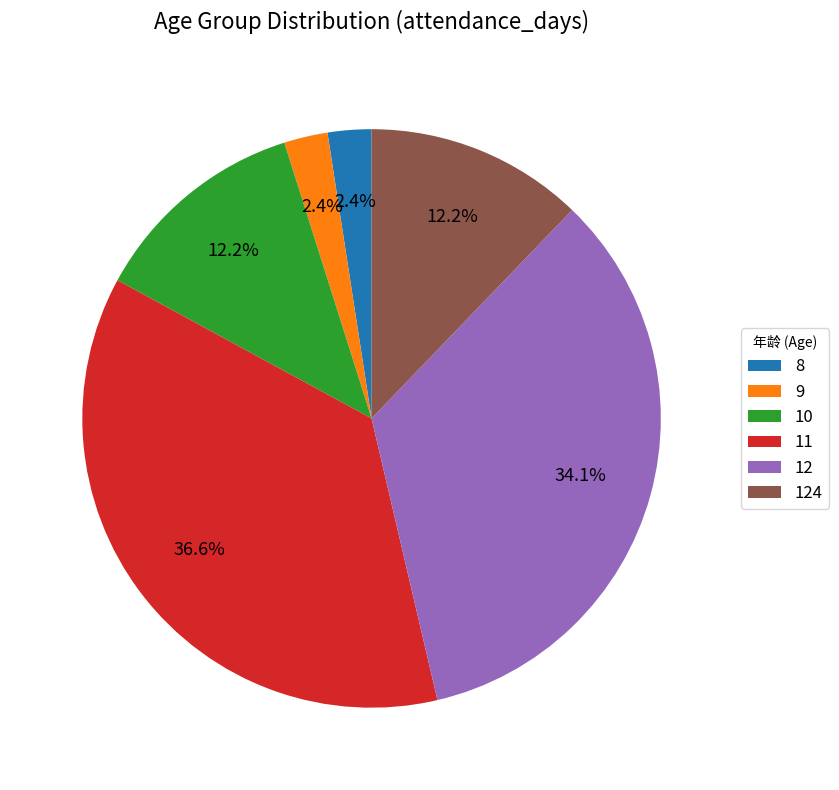

Does any single category account for the majority?

No